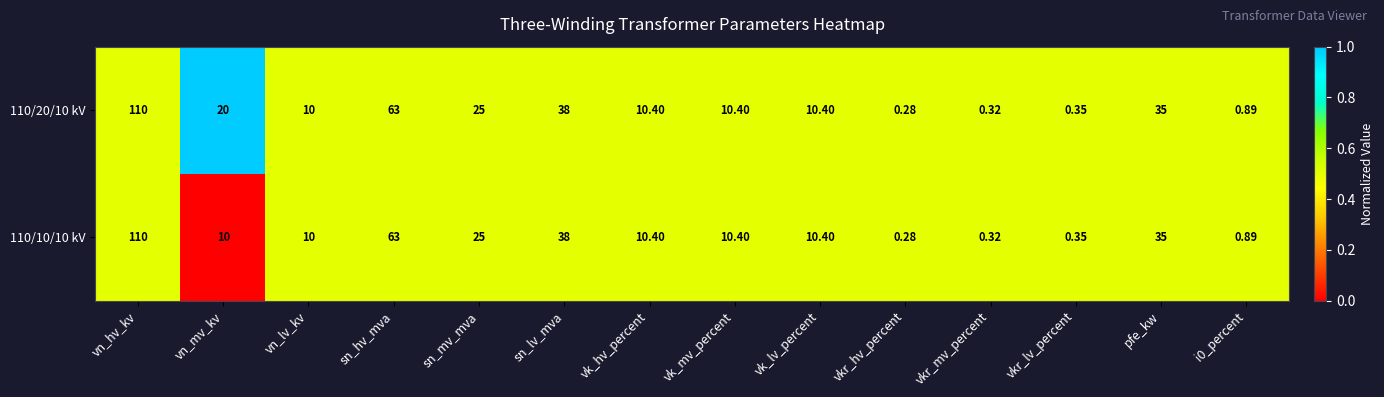

Which label corresponds to the largest value in the chart?

vn_hv_kv